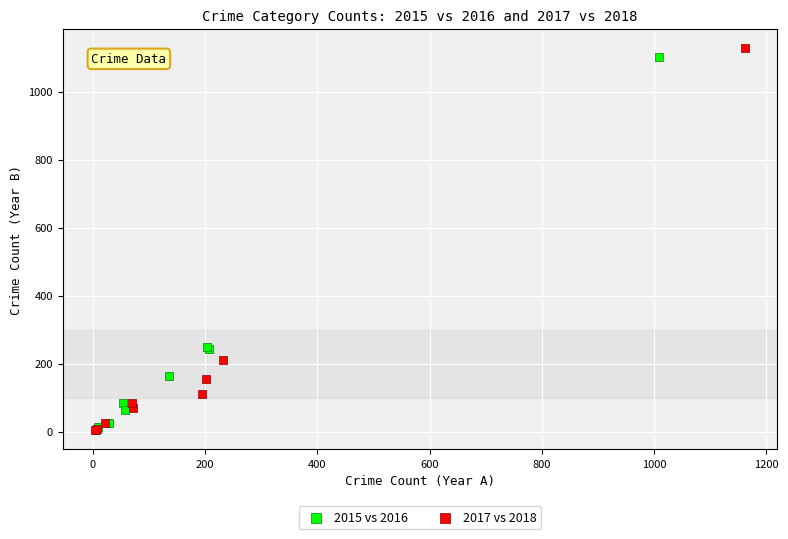

Which series reaches the maximum Y coordinate?

2017 vs 2018